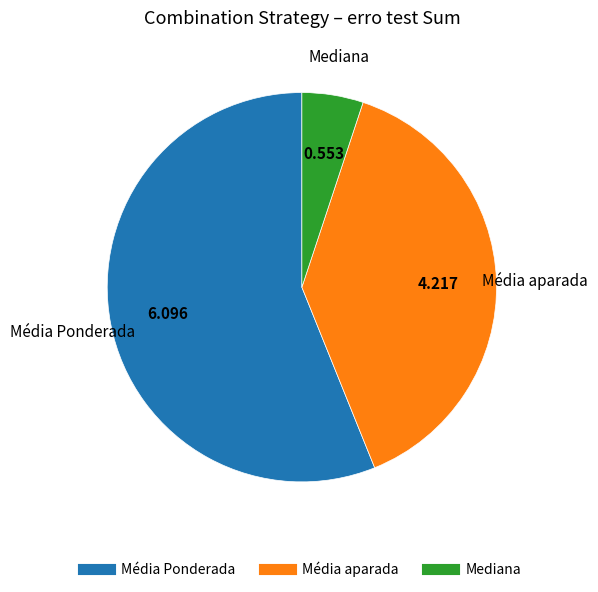

Is there a majority slice in this chart?

Yes